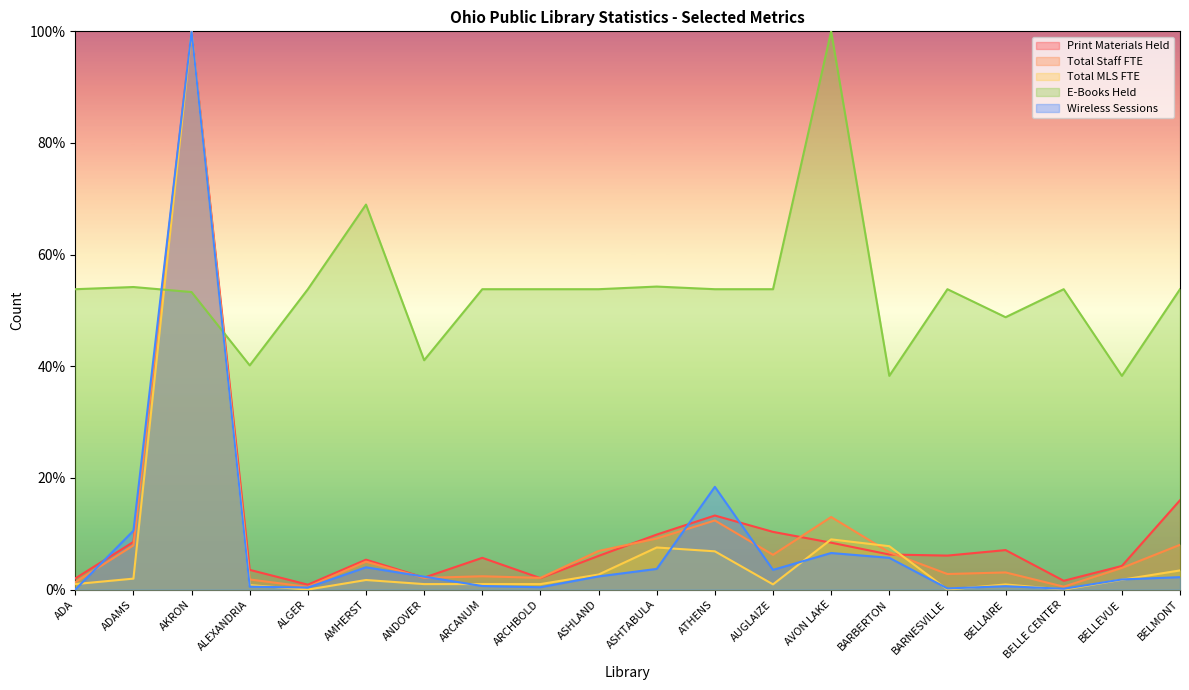

Does the chart have visible grid lines?

No